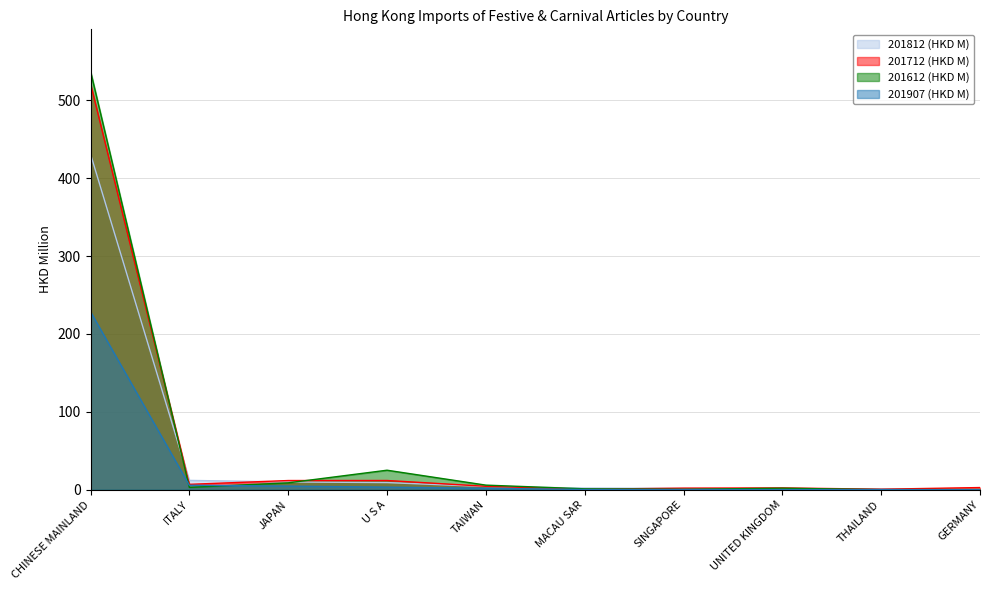

True or false: 201812 (HKD M) and 201907 (HKD M) cross at least once.

False